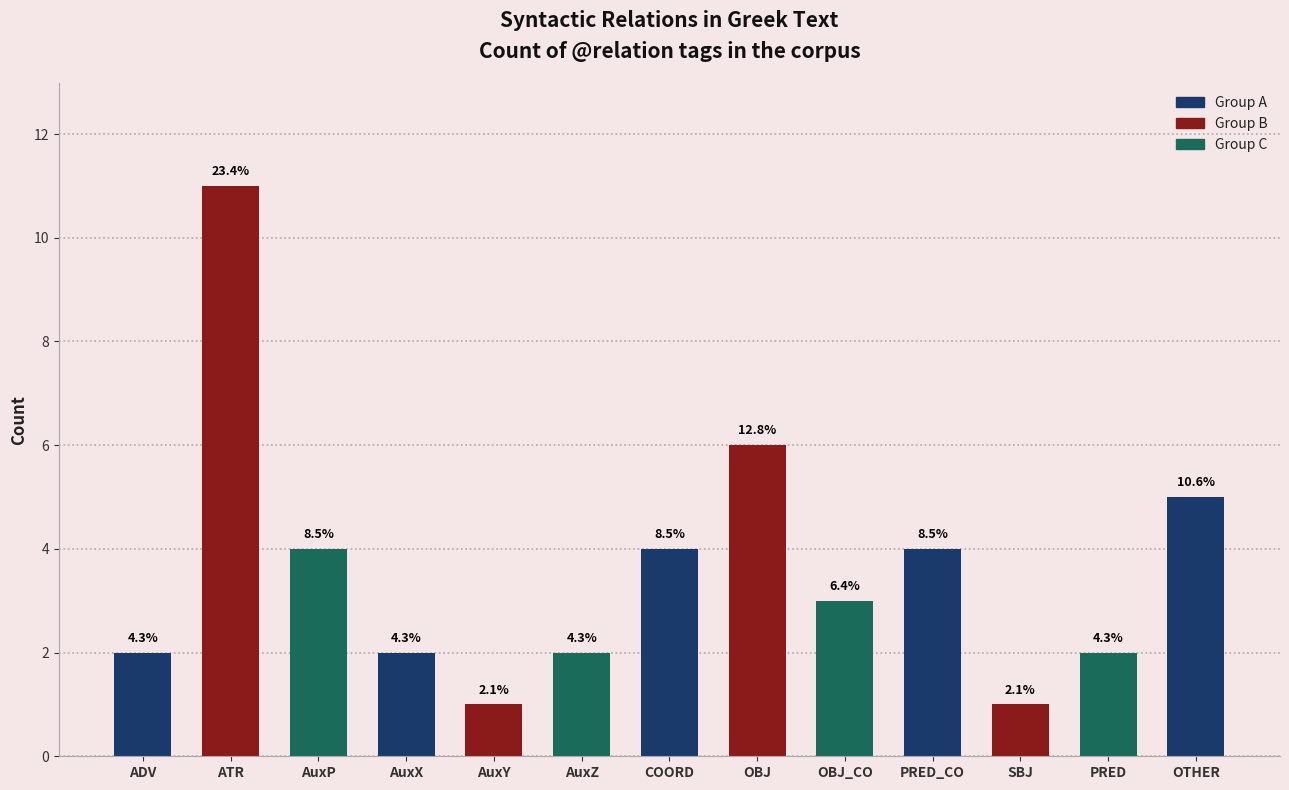

How many bars are there in total?

13